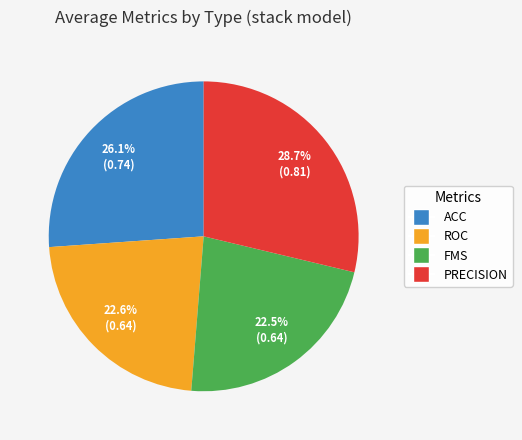

Count the number of slices in the pie.

4